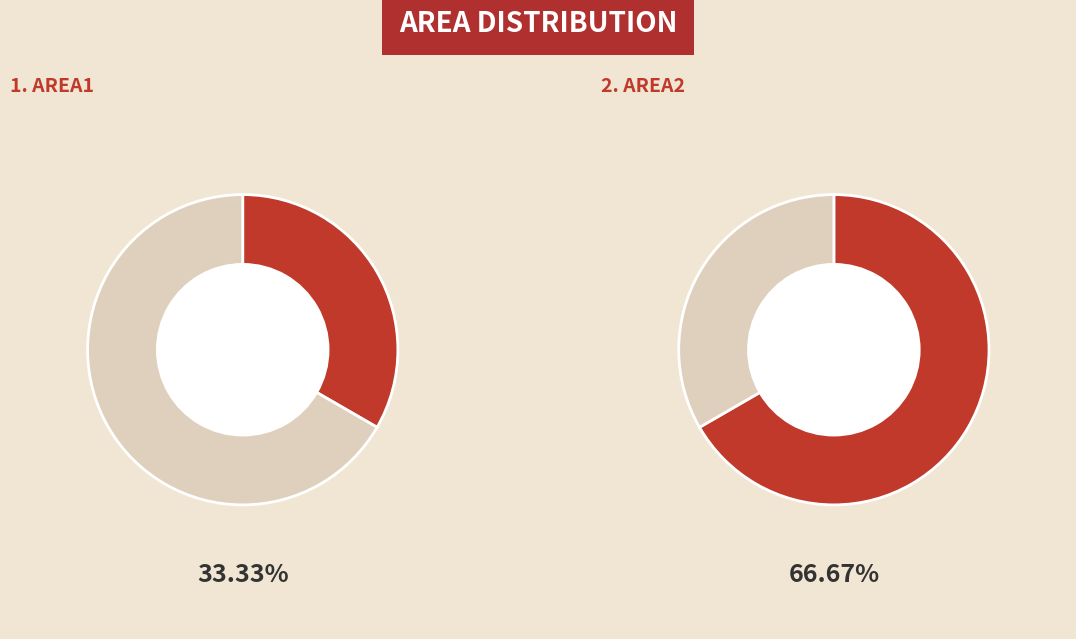

Which slice represents more than half of the pie?

AREA2